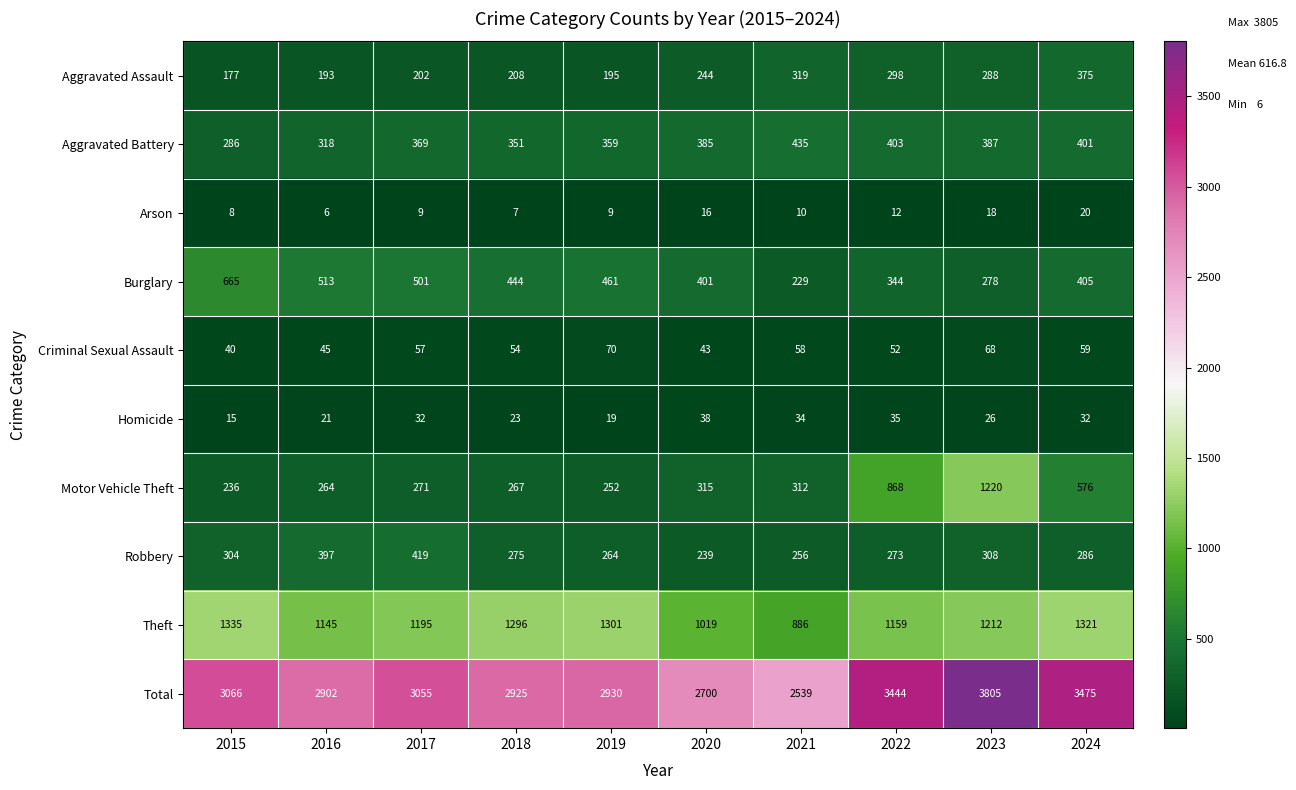

At which category is the sum across all series the highest?

2023